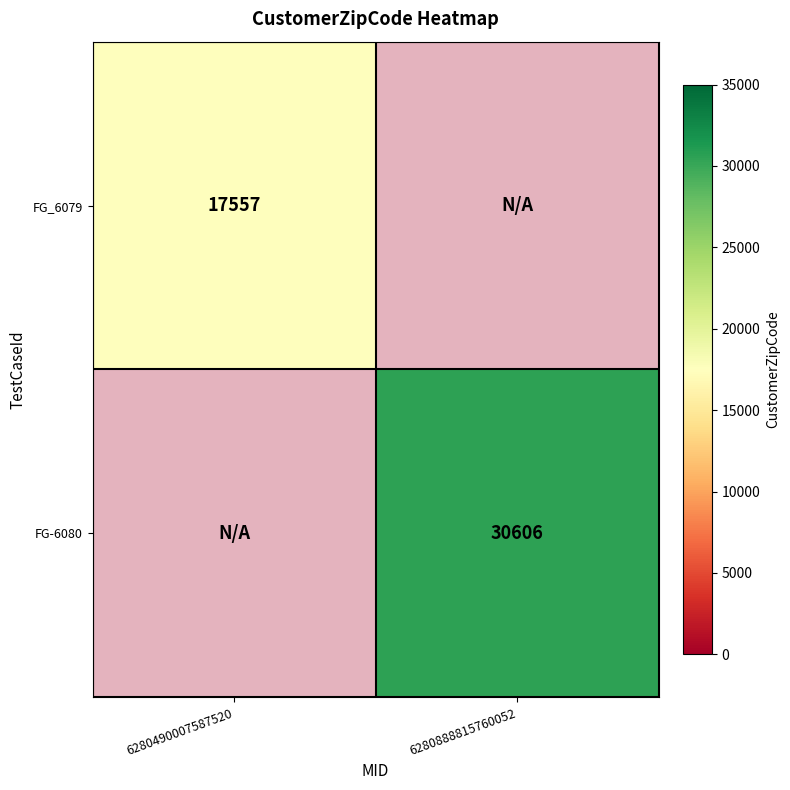

How many positive values does the FG-6080 series have?

1